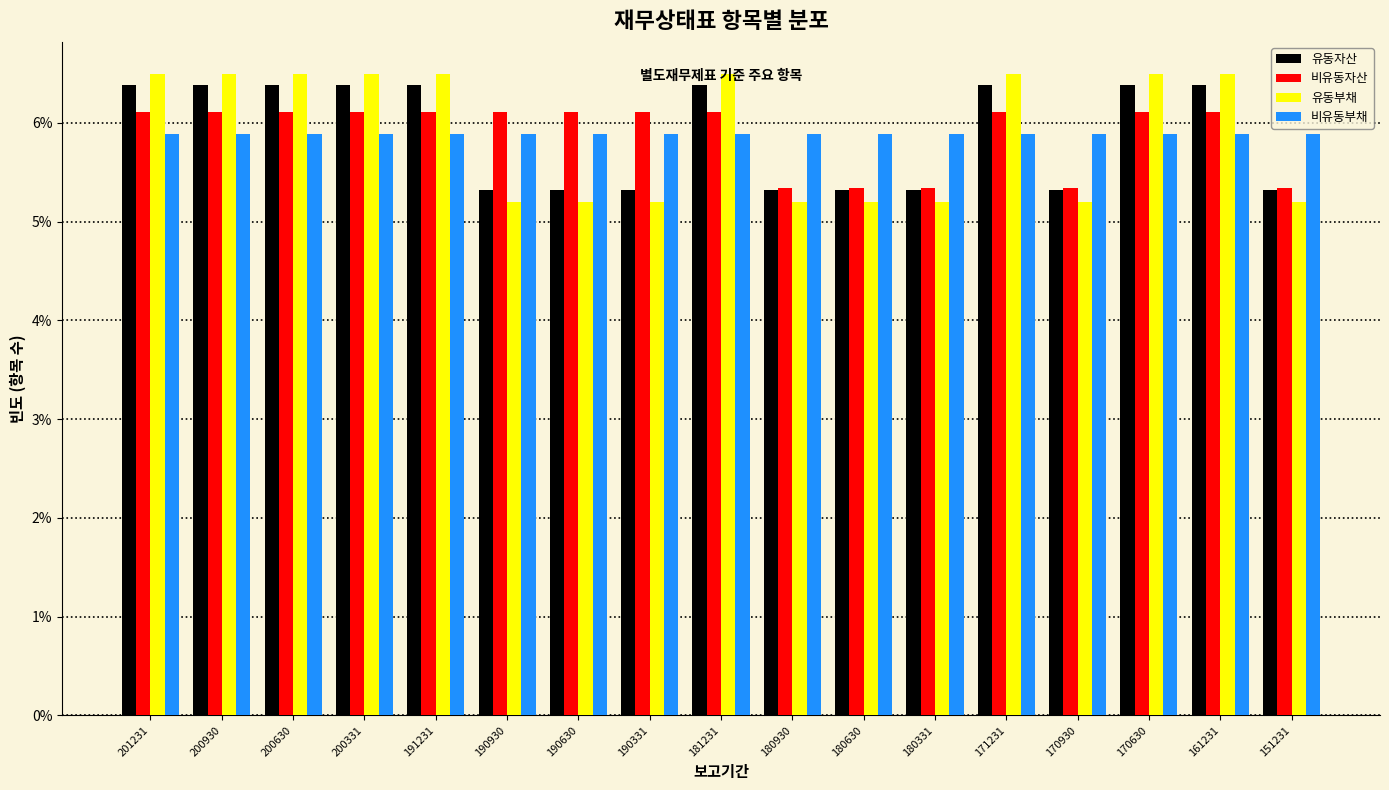

Where does the 유동부채 series first go above 6?

201231